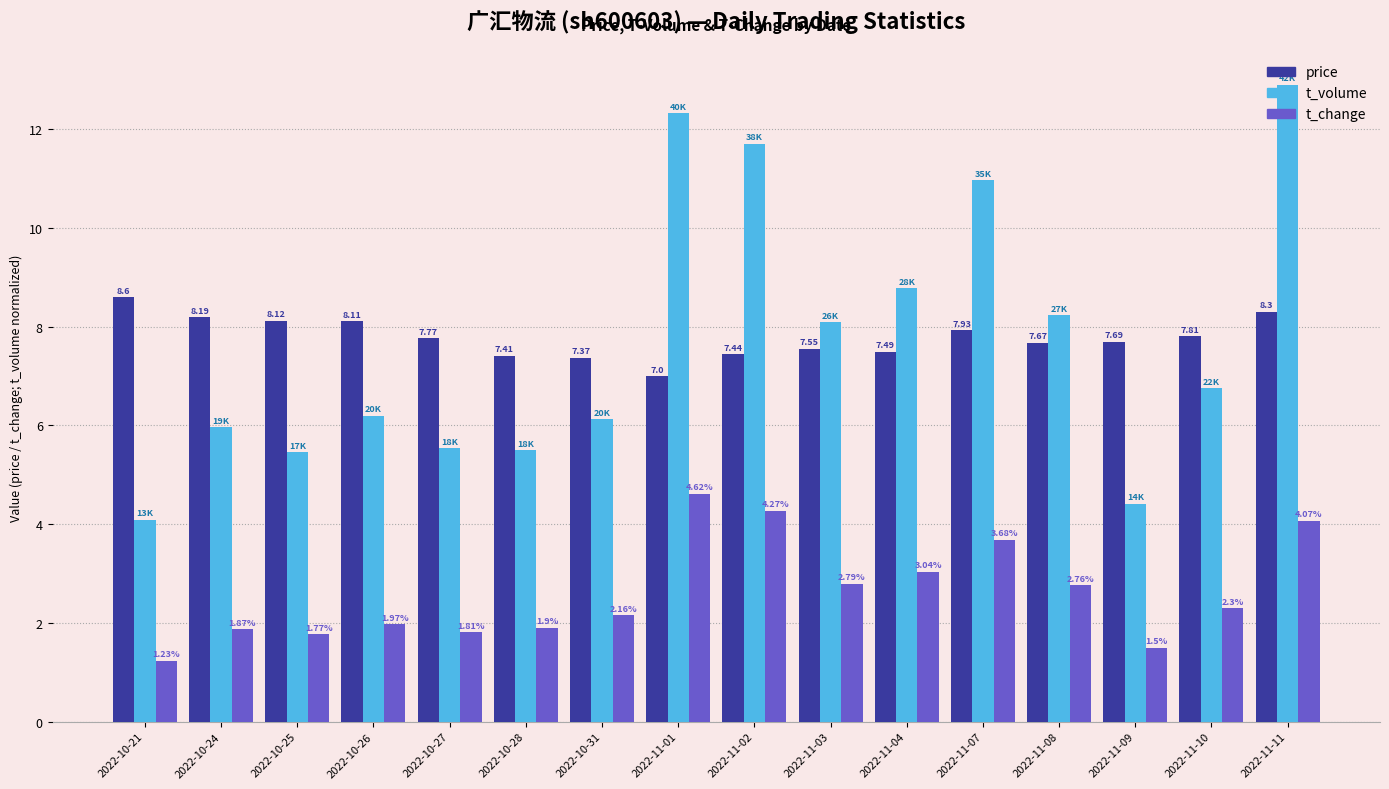

List the labels in order of price value, smallest first.

2022-11-01, 2022-10-31, 2022-10-28, 2022-11-02, 2022-11-04, 2022-11-03, 2022-11-08, 2022-11-09, 2022-10-27, 2022-11-10, 2022-11-07, 2022-10-26, 2022-10-25, 2022-10-24, 2022-11-11, 2022-10-21